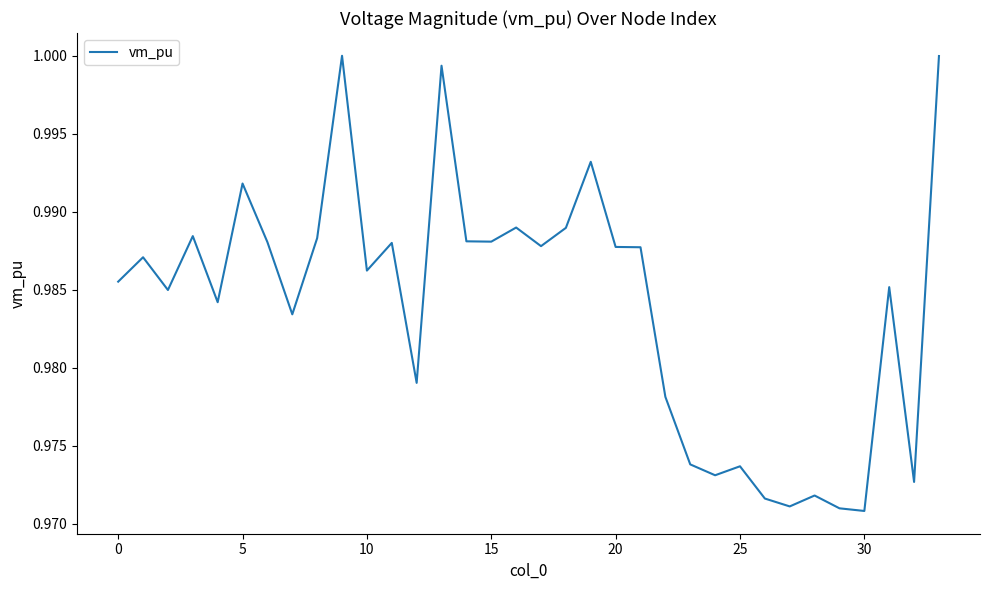

What is the maximum value shown in the chart?

1.0